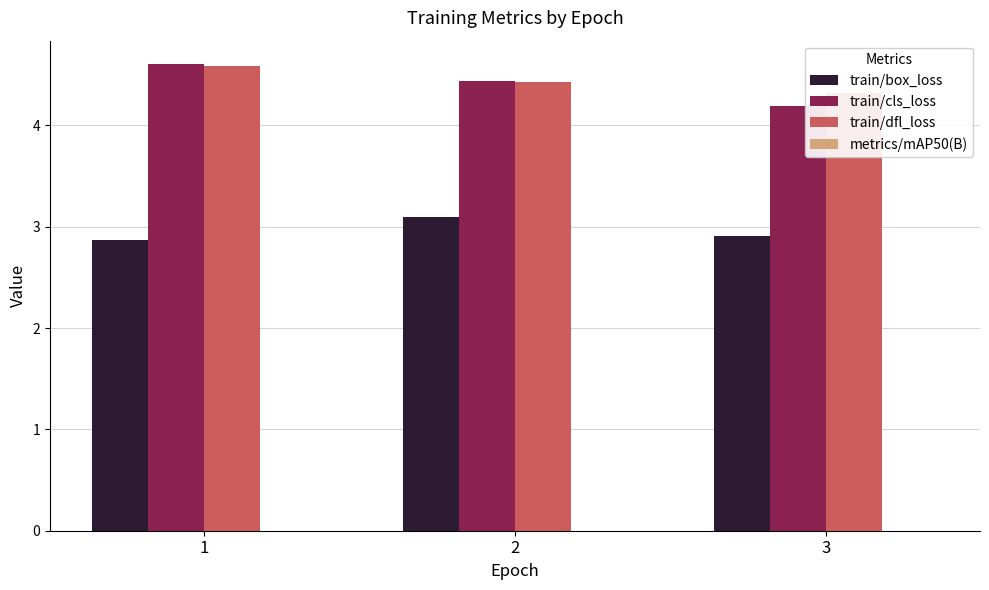

Is it true that train/box_loss equals 5.2 at 3?

False